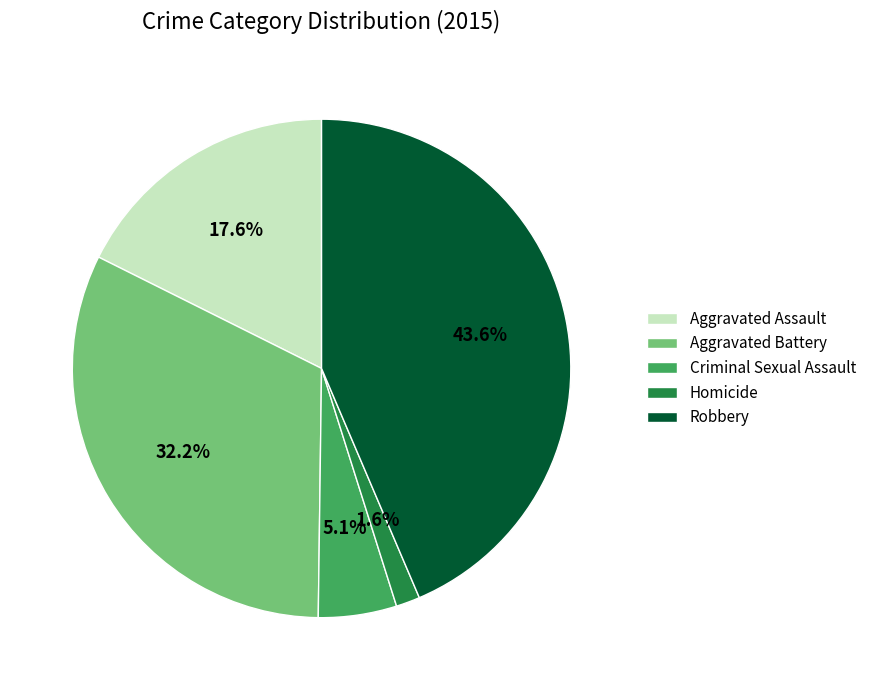

Rank the categories by value from highest to lowest.

Robbery, Aggravated Battery, Aggravated Assault, Criminal Sexual Assault, Homicide